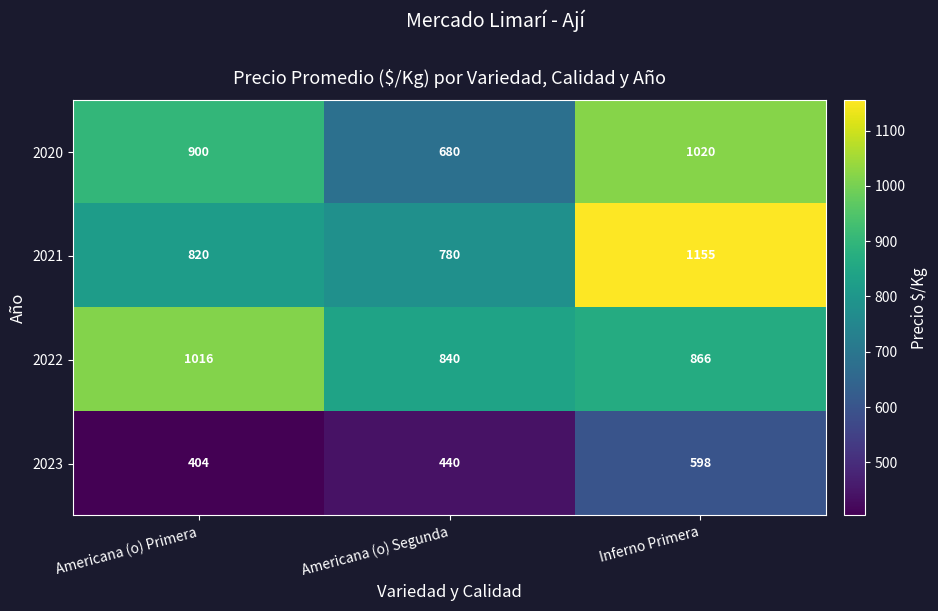

Reading right to left, what are all the values shown in this chart?

2020: 1020	680	900
2021: 1155	780	820
2022: 866	840	1016
2023: 598	440	404